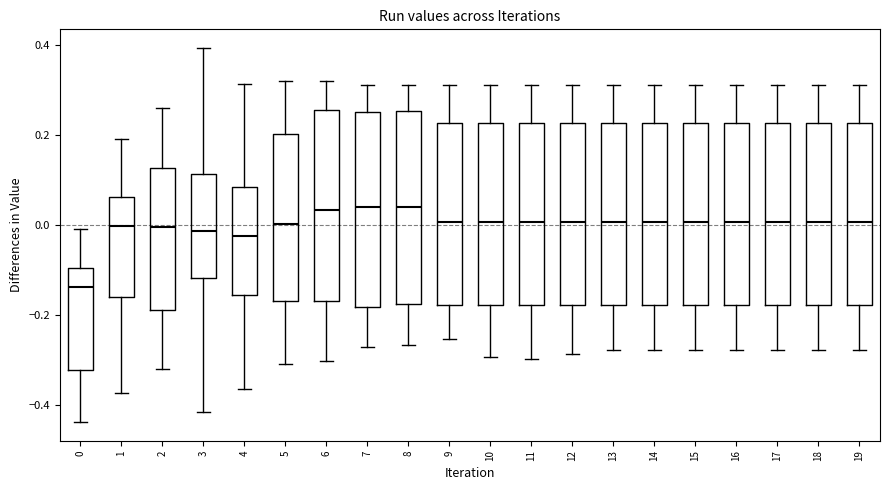

Reading left to right, read every box against the y-axis: the position of its median line, the range the box covers, and the ends of its whiskers. The values are not printed on the chart, so give them approximately, as read against the axis.

0: median -0.14, box -0.32 to -0.10, whiskers -0.44 to 0.00
1: median 0.00, box -0.16 to 0.06, whiskers -0.38 to 0.20
2: median 0.00, box -0.18 to 0.12, whiskers -0.32 to 0.26
3: median -0.02, box -0.12 to 0.12, whiskers -0.42 to 0.40
4: median -0.02, box -0.16 to 0.08, whiskers -0.36 to 0.32
5: median 0.00, box -0.16 to 0.20, whiskers -0.30 to 0.32
6: median 0.04, box -0.16 to 0.26, whiskers -0.30 to 0.32
7: median 0.04, box -0.18 to 0.26, whiskers -0.28 to 0.32
8: median 0.04, box -0.18 to 0.26, whiskers -0.26 to 0.32
9: median 0.00, box -0.18 to 0.22, whiskers -0.26 to 0.32
10: median 0.00, box -0.18 to 0.22, whiskers -0.30 to 0.32
11: median 0.00, box -0.18 to 0.22, whiskers -0.30 to 0.32
12: median 0.00, box -0.18 to 0.22, whiskers -0.28 to 0.32
13: median 0.00, box -0.18 to 0.22, whiskers -0.28 to 0.32
14: median 0.00, box -0.18 to 0.22, whiskers -0.28 to 0.32
15: median 0.00, box -0.18 to 0.22, whiskers -0.28 to 0.32
16: median 0.00, box -0.18 to 0.22, whiskers -0.28 to 0.32
17: median 0.00, box -0.18 to 0.22, whiskers -0.28 to 0.32
18: median 0.00, box -0.18 to 0.22, whiskers -0.28 to 0.32
19: median 0.00, box -0.18 to 0.22, whiskers -0.28 to 0.32